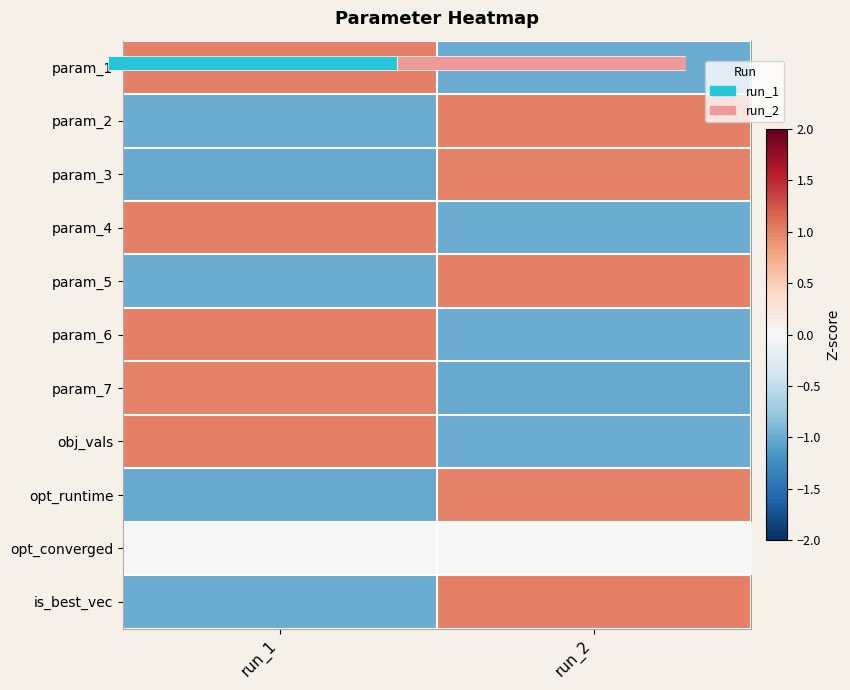

Which label corresponds to the smallest value in the chart?

run_2